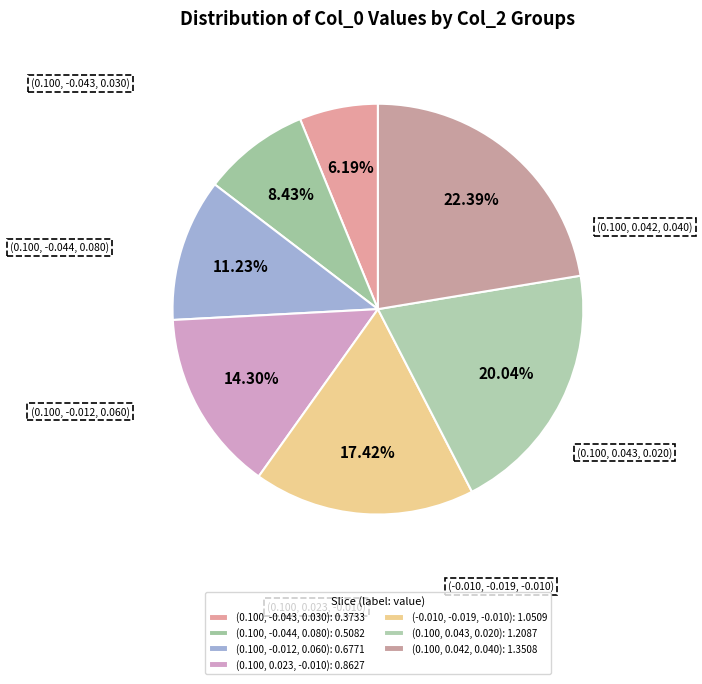

Which slice is the largest?

(0.100, 0.042, 0.040)